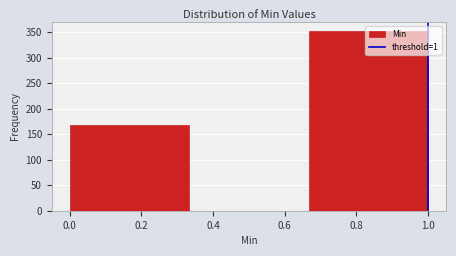

Over which range of the x-axis is the bar tallest?

0.66 to 1.00